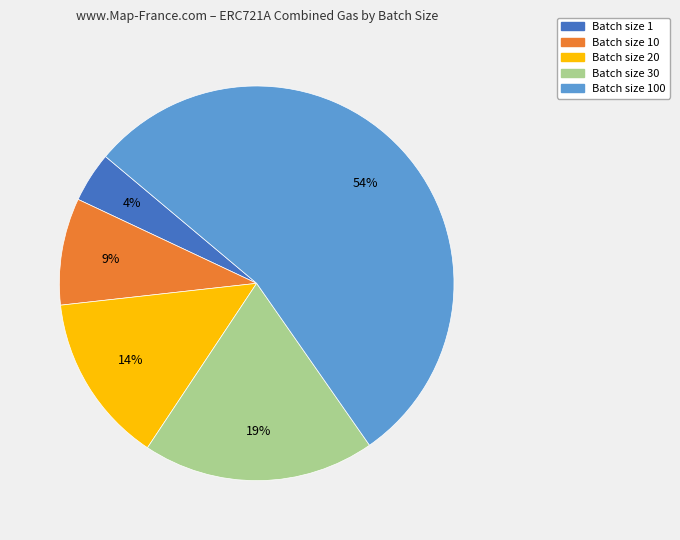

Is there a majority slice in this chart?

Yes